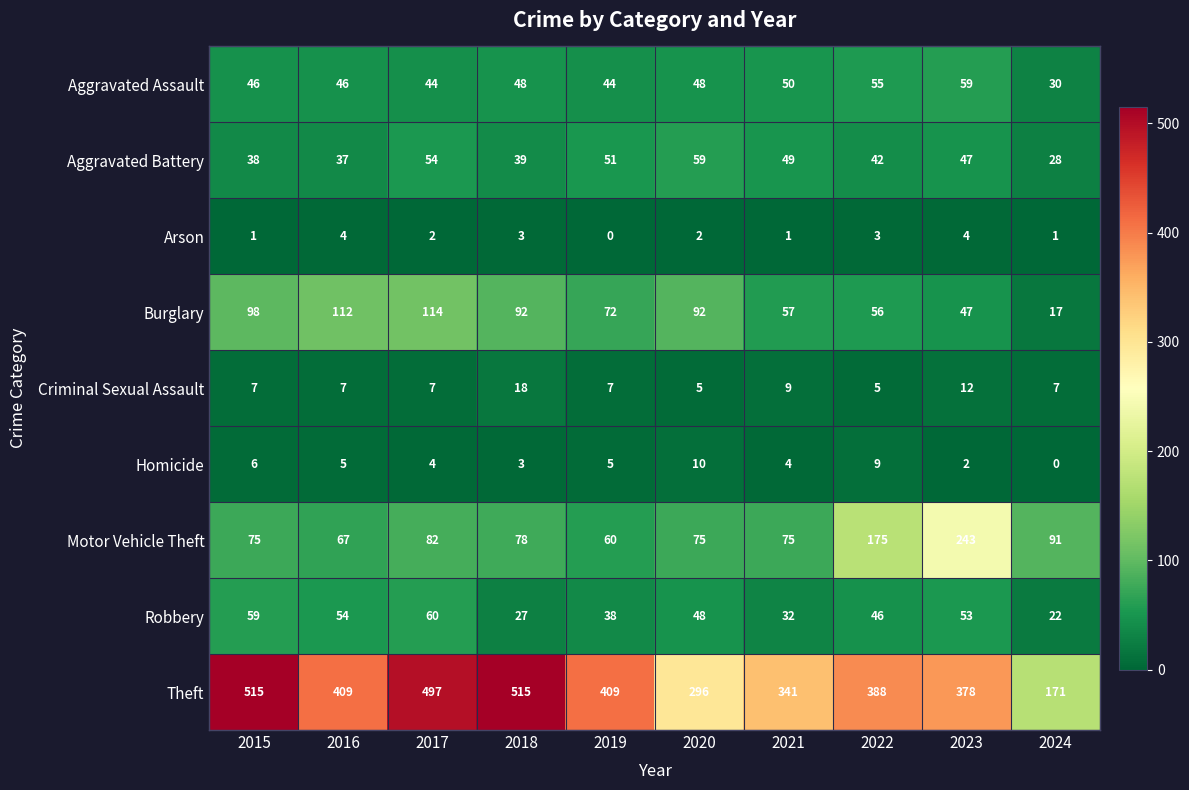

At how many categories does at least one series exceed 306?

8